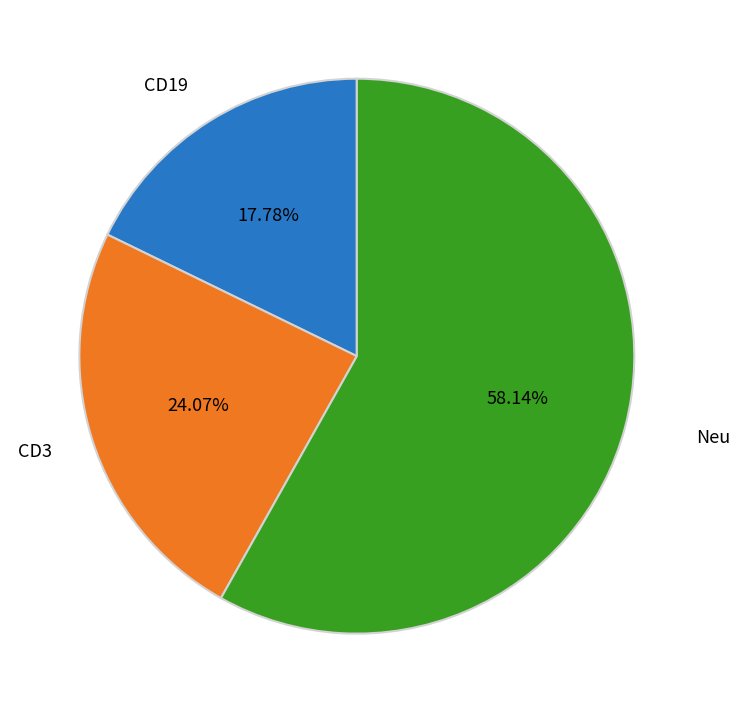

Combined, do Neu and CD3 account for over 50%?

Yes